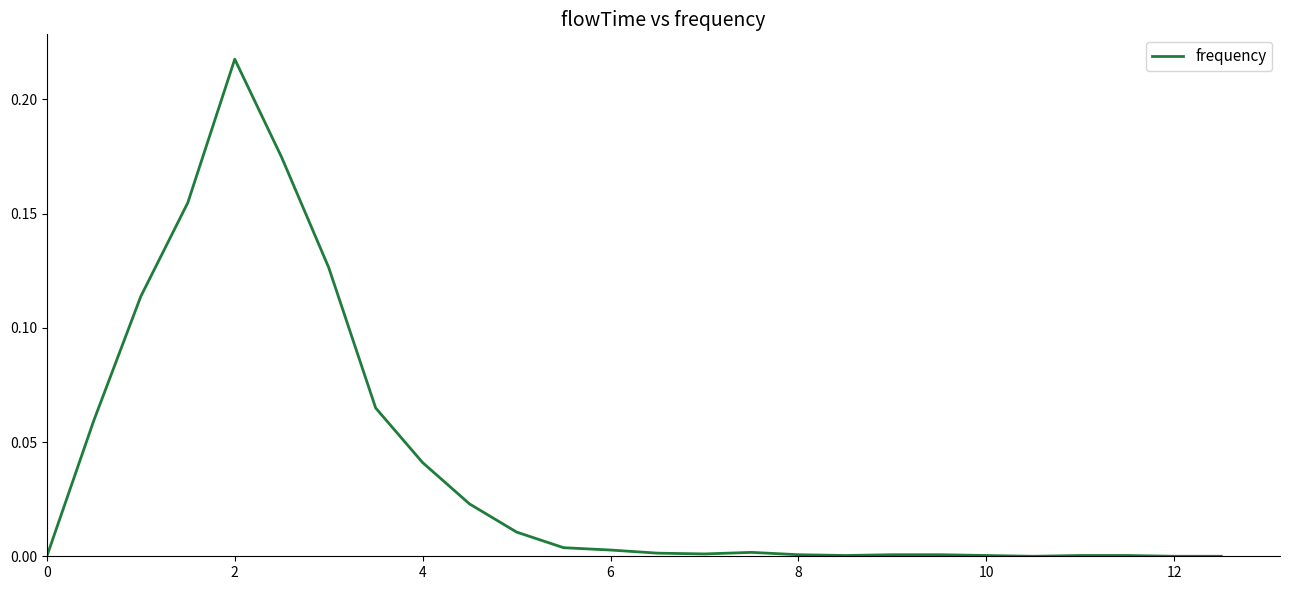

Which label corresponds to the largest value in the chart?

2